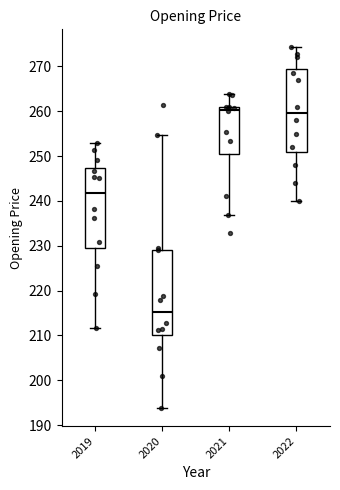

Reading left to right, read every box against the y-axis: the position of its median line, the range the box covers, and the ends of its whiskers. The values are not printed on the chart, so give them approximately, as read against the axis.

2019: median 242, box 229 to 247, whiskers 212 to 253
2020: median 215, box 210 to 229, whiskers 194 to 255
2021: median 260, box 250 to 261, whiskers 237 to 264
2022: median 260, box 251 to 269, whiskers 240 to 274